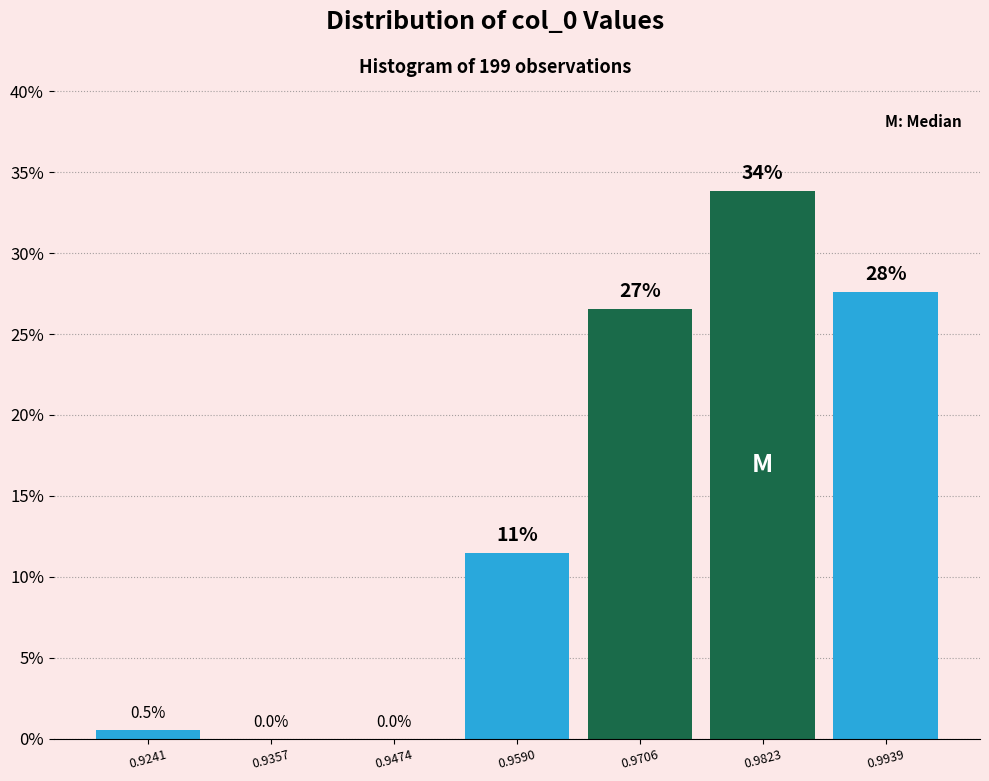

Over which range of the x-axis is the bar tallest?

0.976 to 0.988